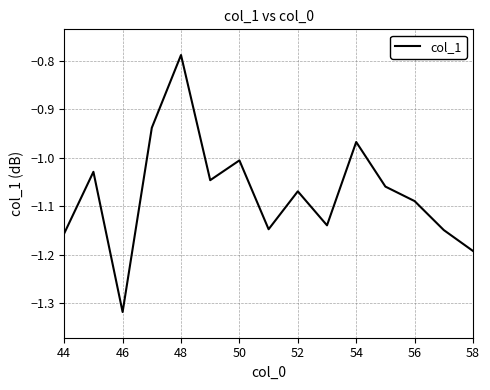

What is the difference between the maximum and minimum values?

0.5